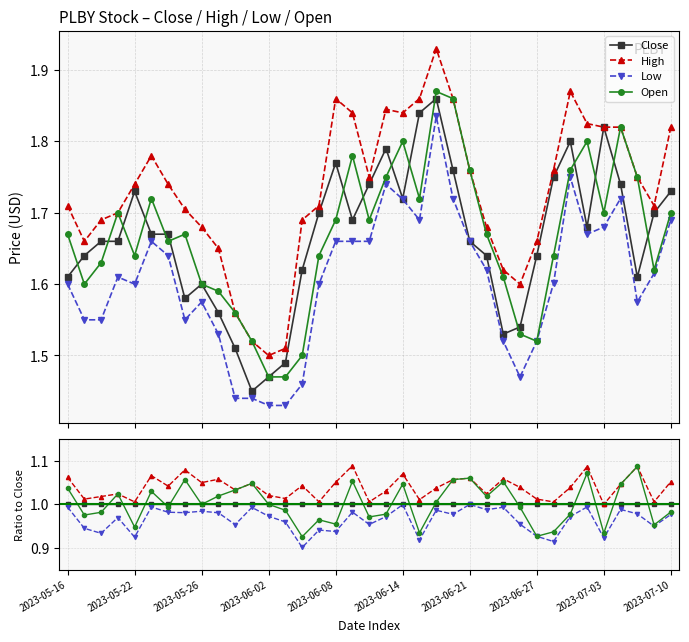

At how many categories does at least one series exceed 0?

37